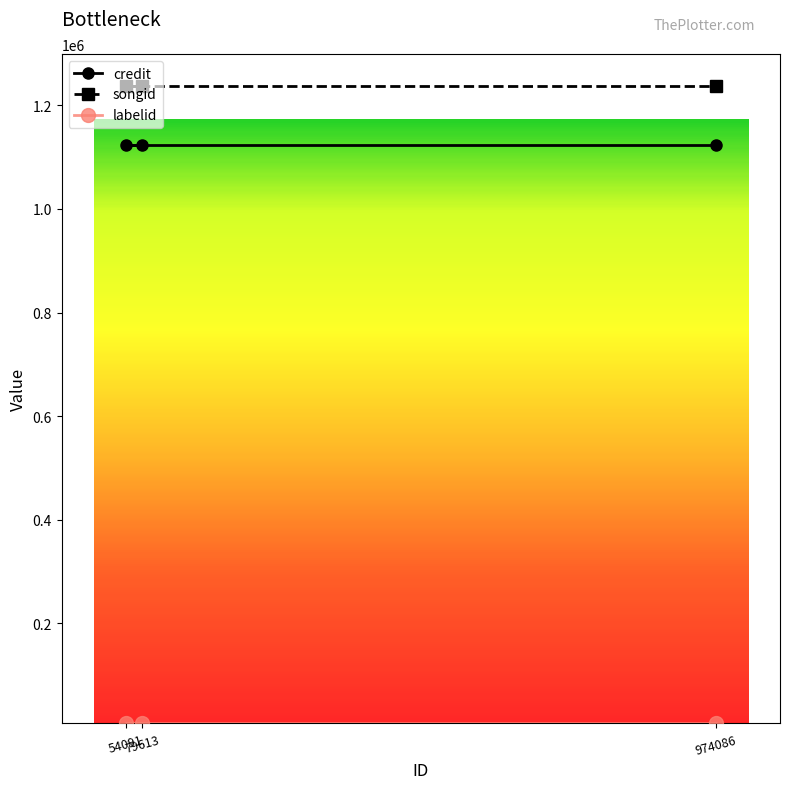

Which category has the lowest value in the songid series?

79613